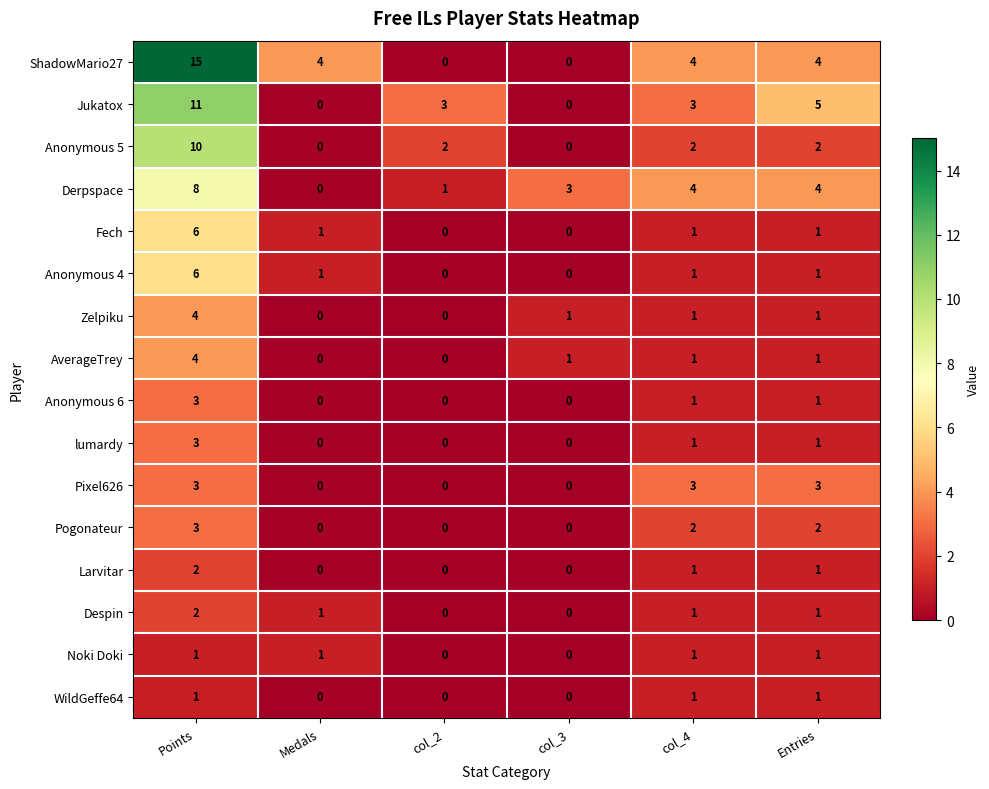

What is the spread (max minus min) of values at col_3?

3